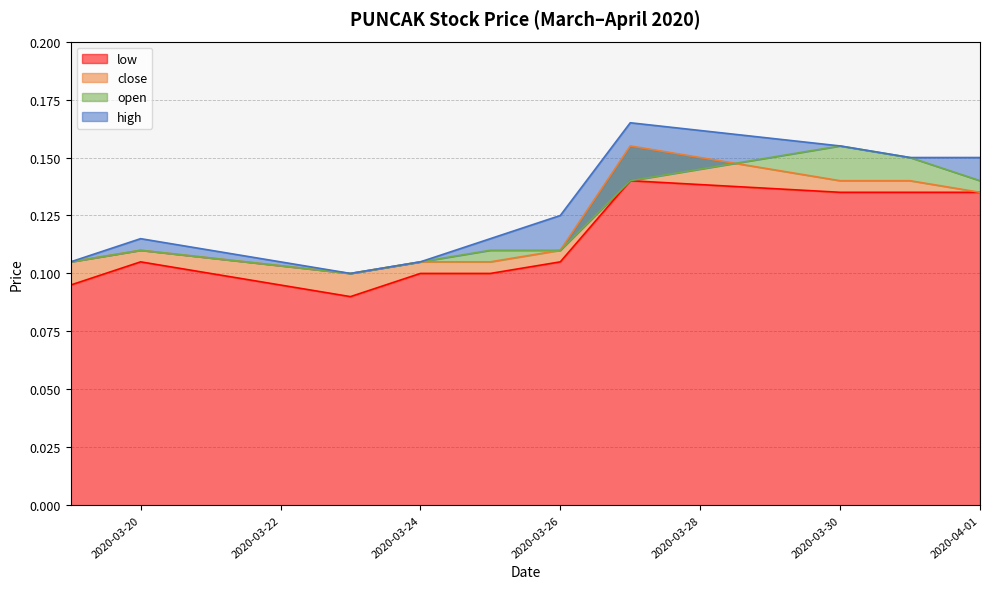

At which category does close reach its first local valley?

2020-03-23